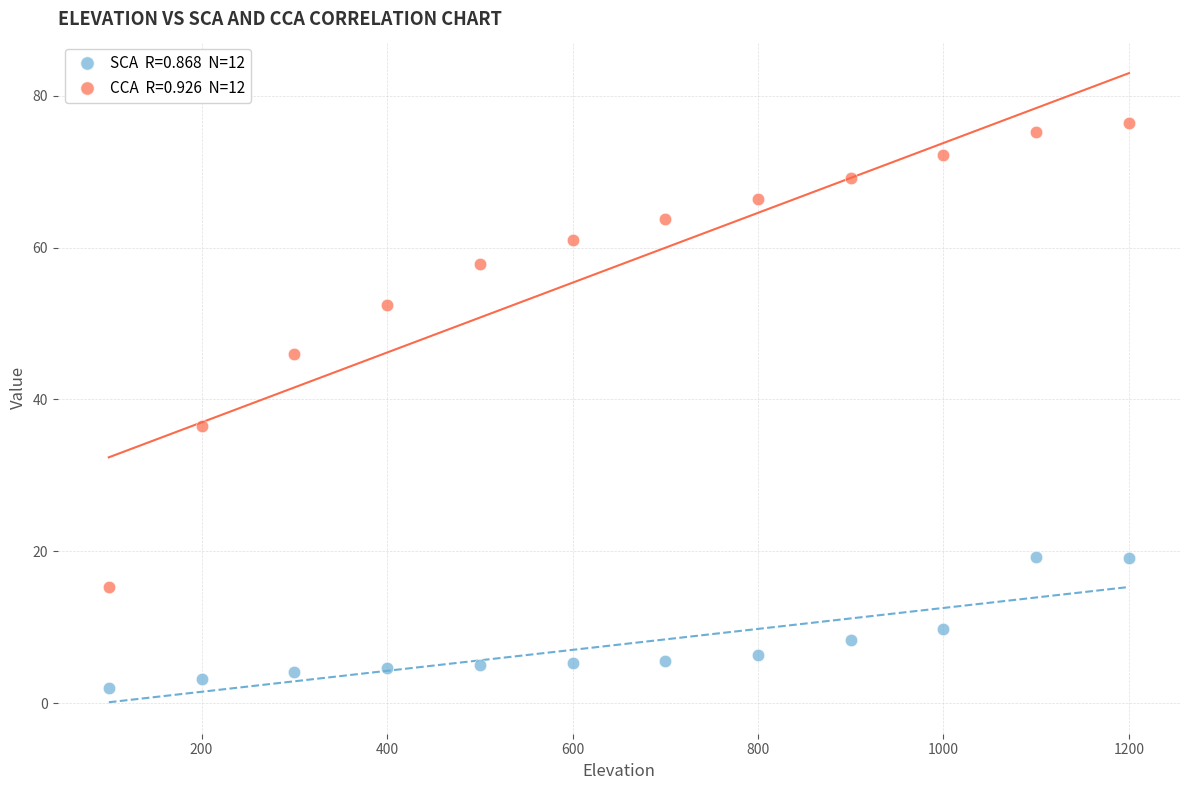

Across all series, what Y value is closest to 39?

36.5